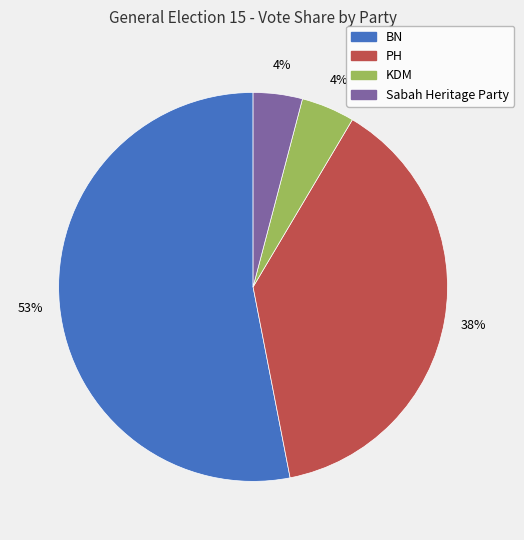

What is the ratio of the value at KDM to the value at PH?

0.1